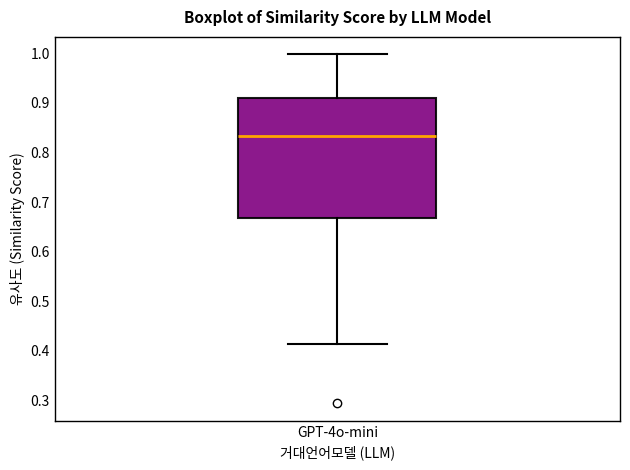

Where is the lower edge of the box for GPT-4o-mini on the y-axis? The values are not printed on the chart, so give them approximately, as read against the axis.

0.67